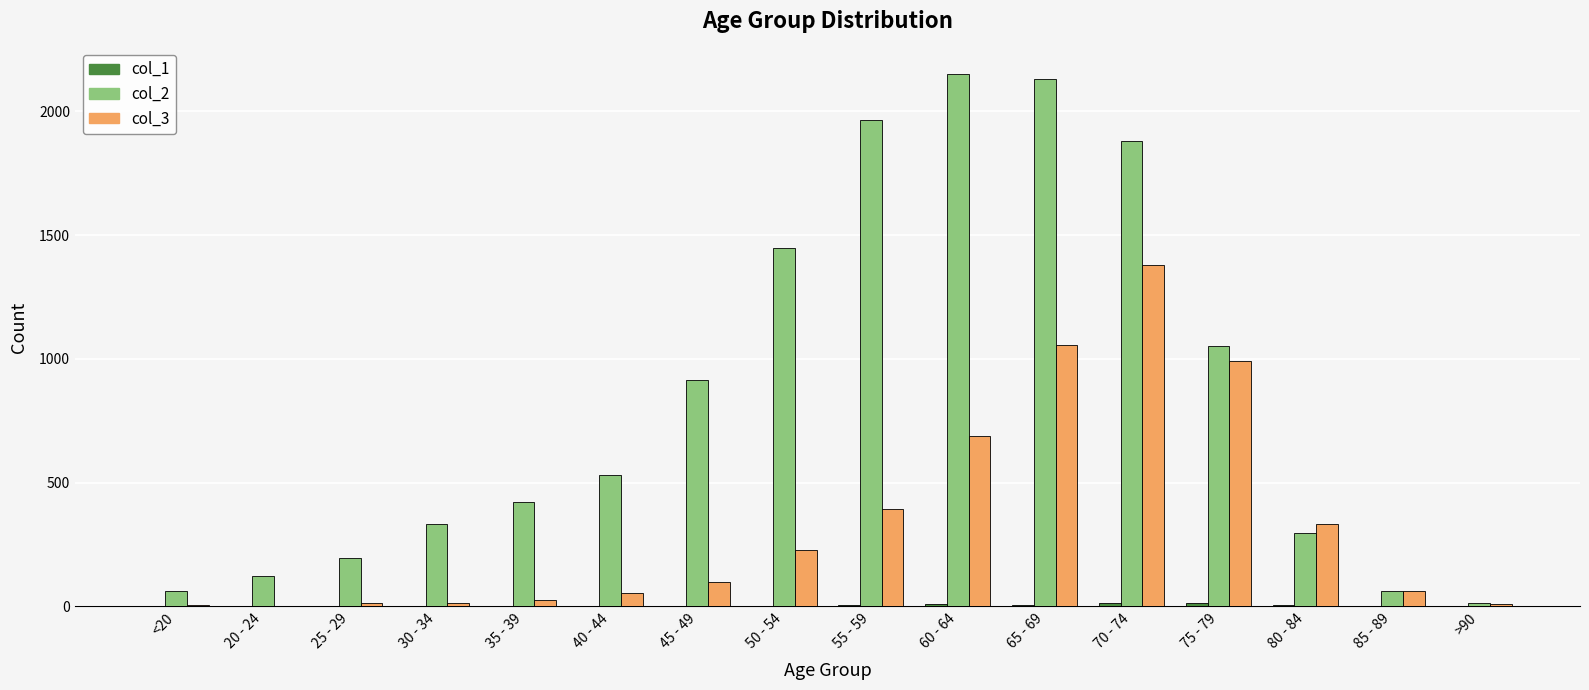

Is it true that col_3 equals 7 at <20?

True